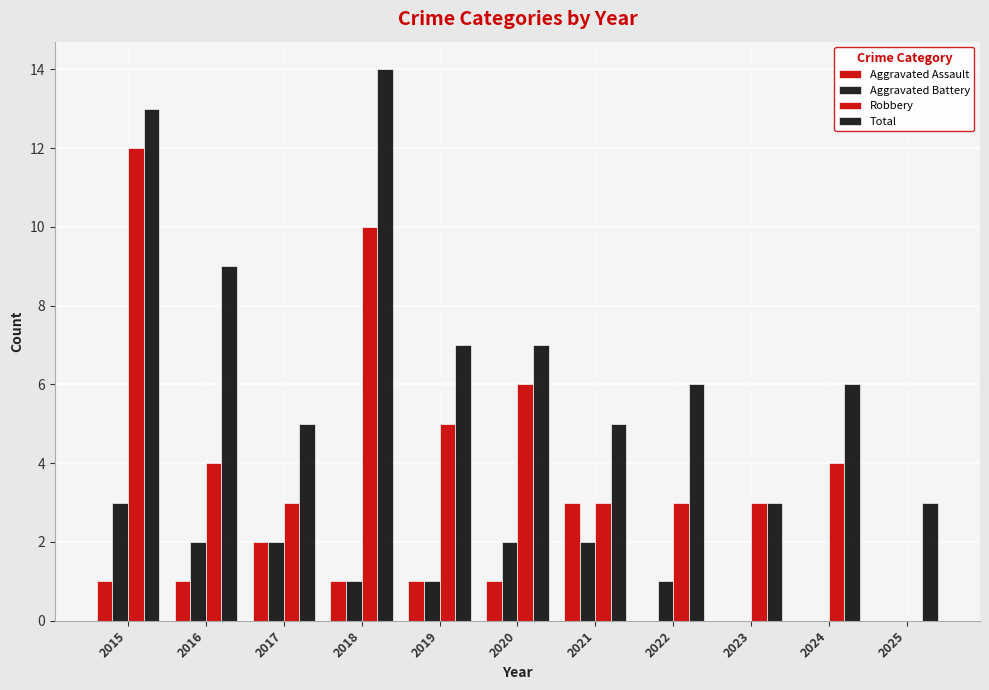

How many groups of bars are there?

11